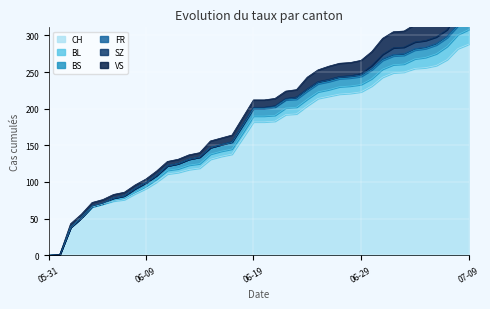

What is the difference between the maximum and minimum values in the BL series?

20